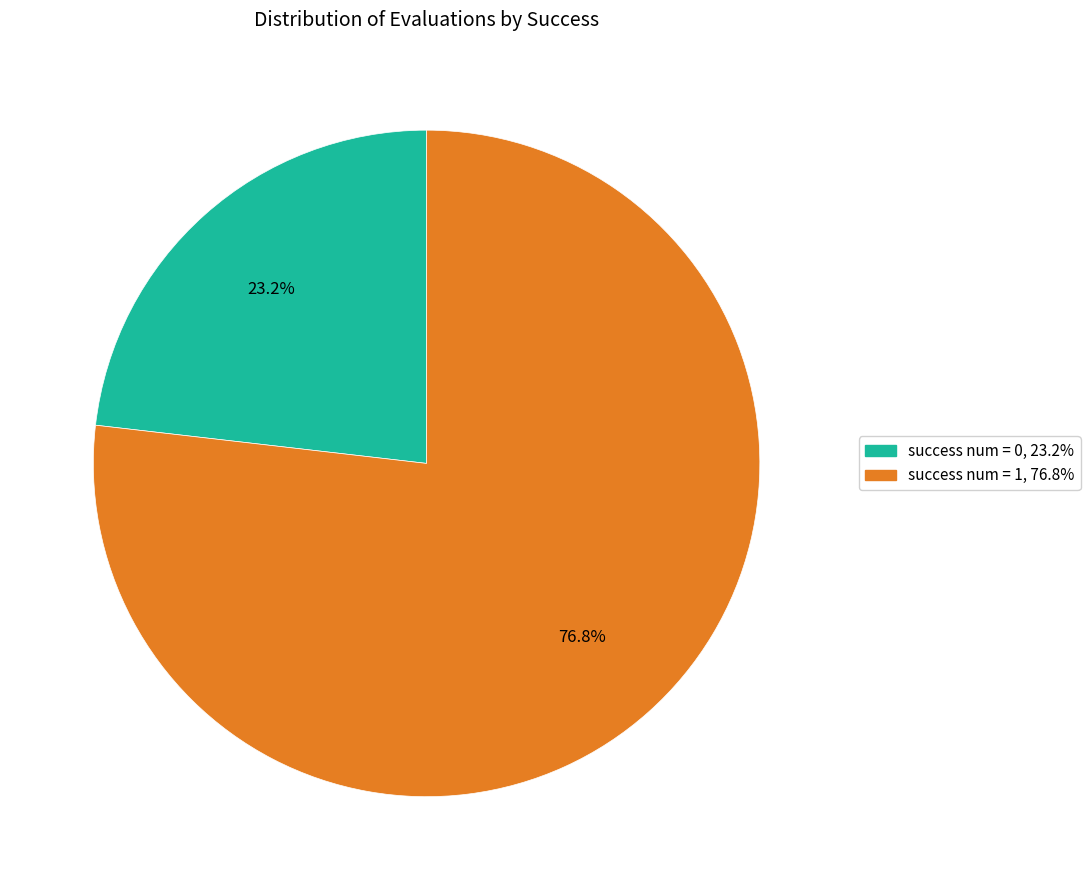

Is there any slice that represents more than half of the pie?

Yes